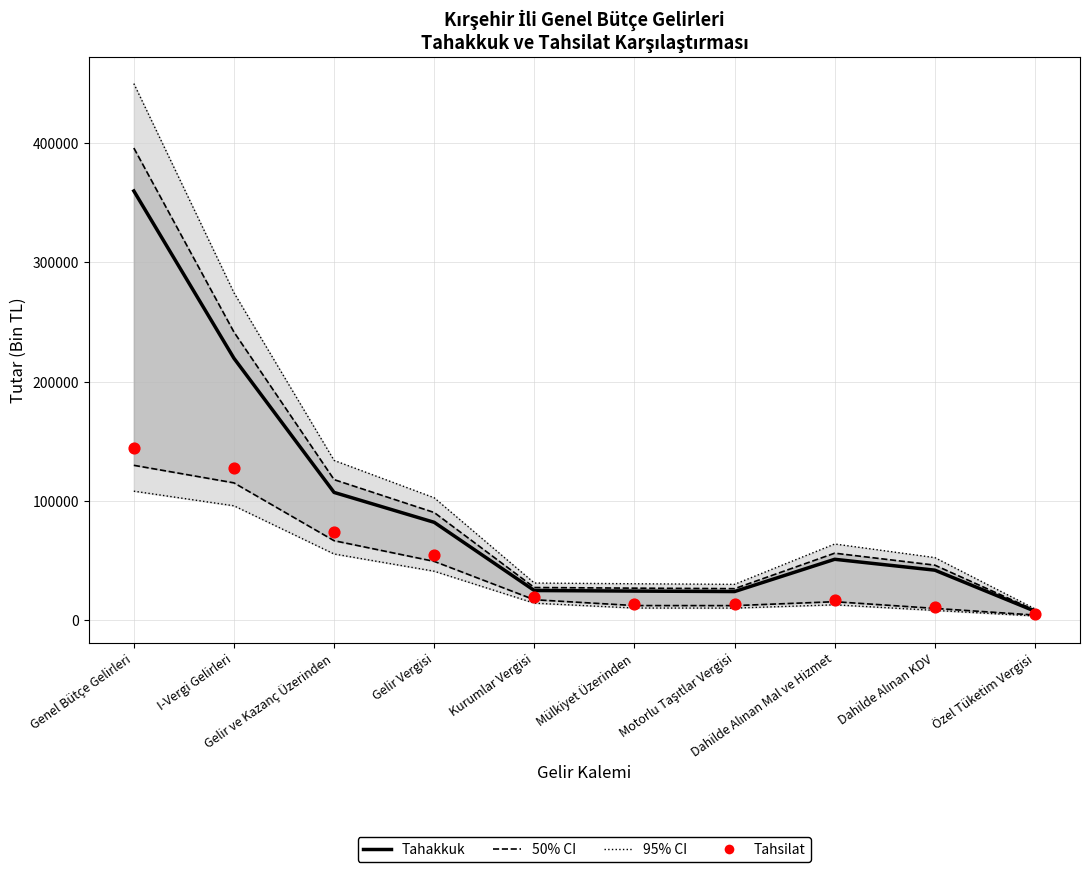

Is the value of Tahsilat (Data) at Gelir Vergisi greater than the value of Tahakkuk (median) at I-Vergi Gelirleri?

No